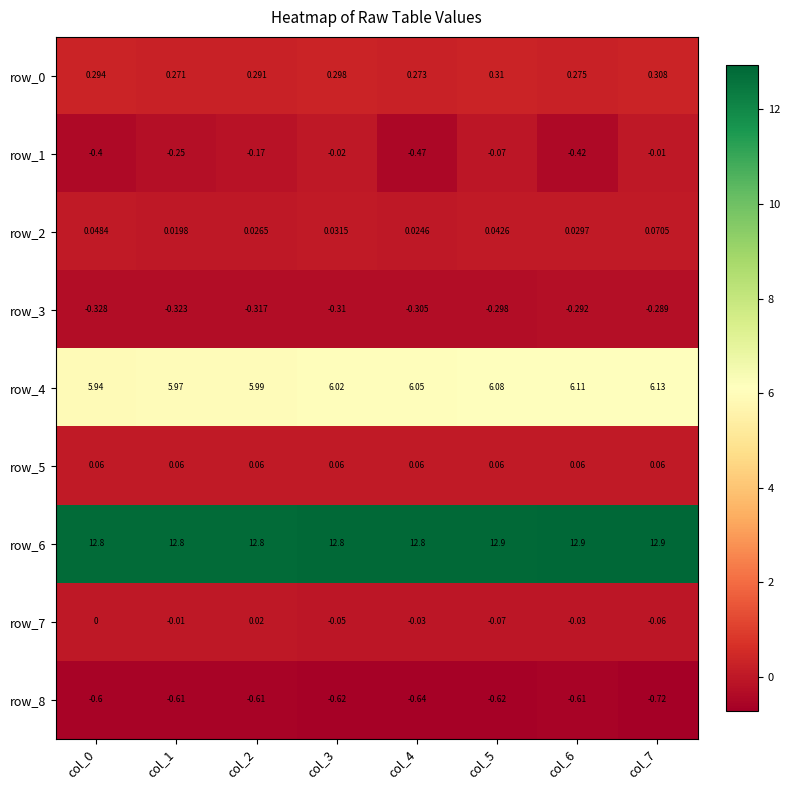

What is the greatest value displayed?

12.9